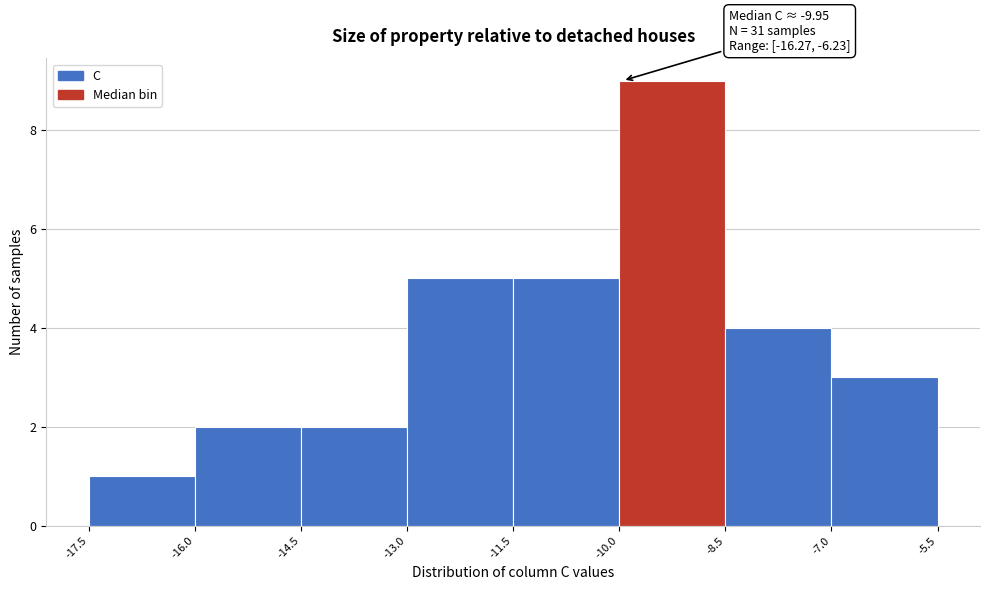

Which range on the x-axis has the tallest bar?

-10.0 to -8.5